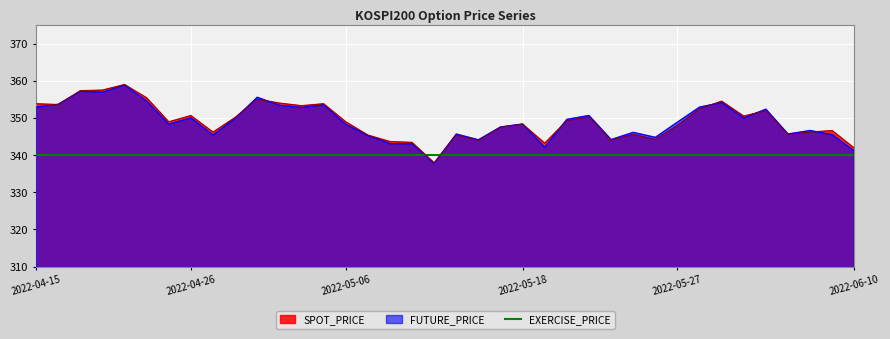

How many lines are shown in the chart?

3